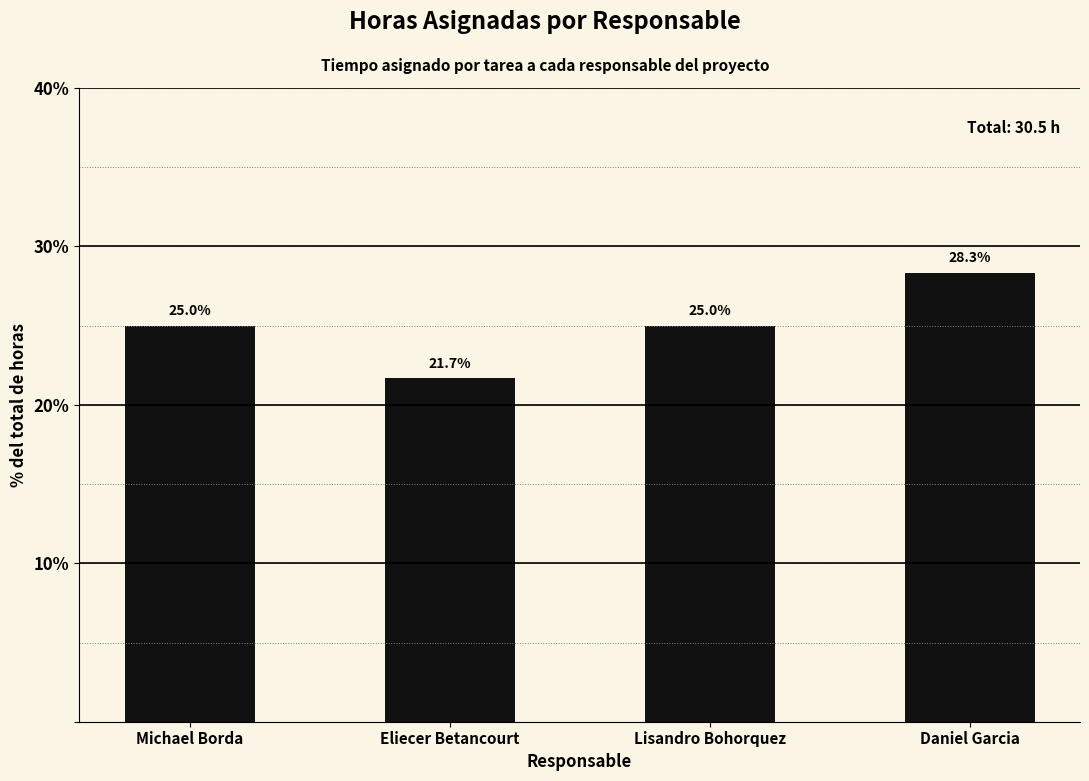

What is the difference between the maximum and minimum values?

6.7